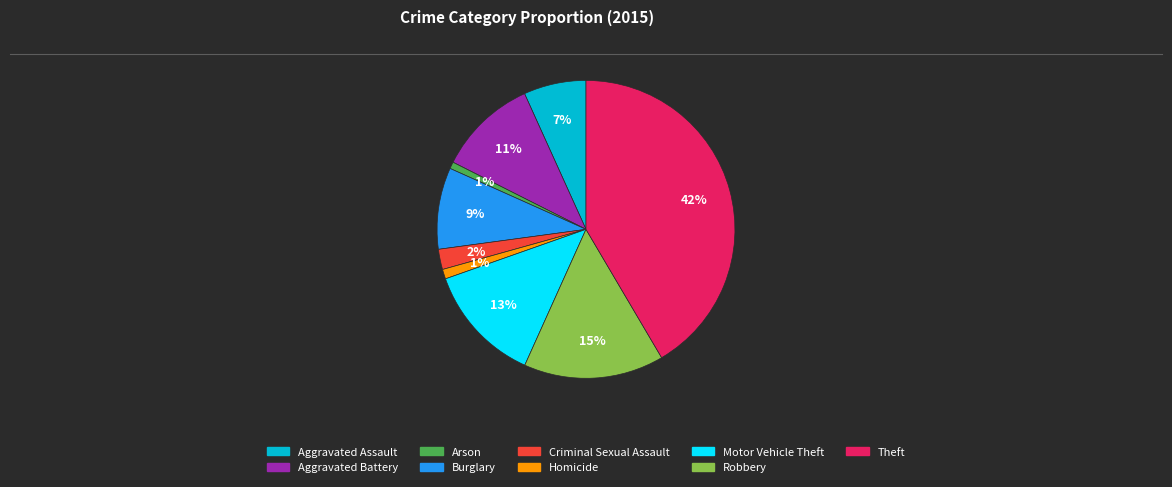

To the nearest percent, what percentage of the pie is Theft?

42%